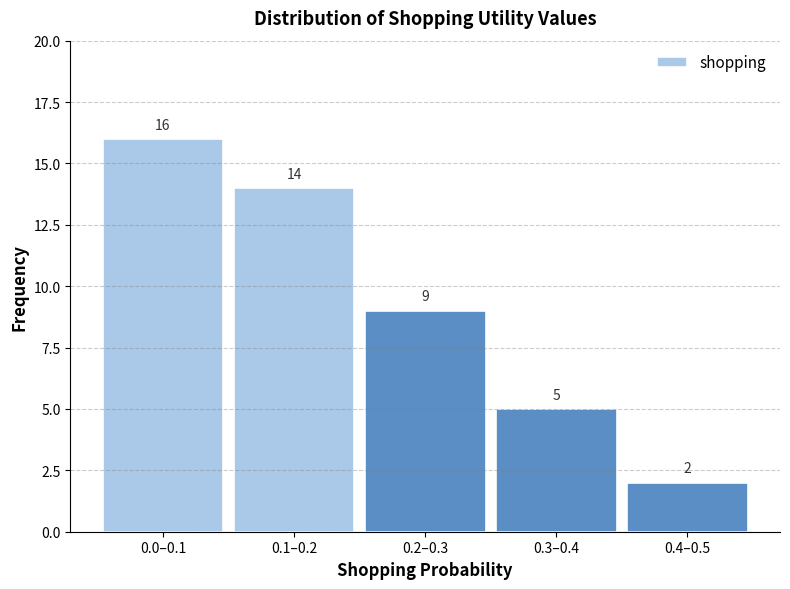

Reading left to right, extract all data points from this chart.

16	14	9	5	2